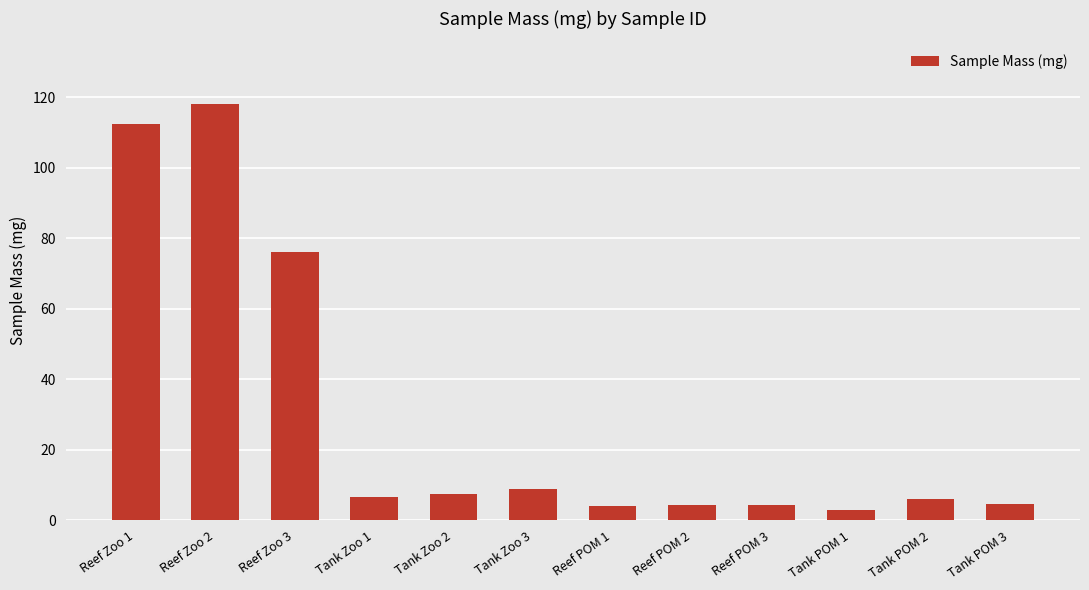

What is the average value?

29.6